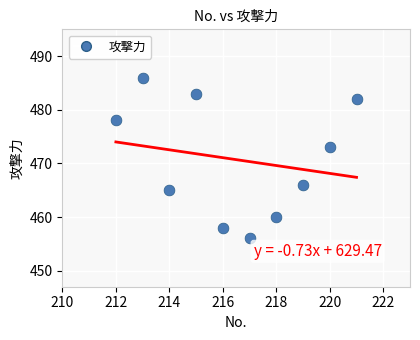

What Y value in the scatter plot is closest to 471?

473